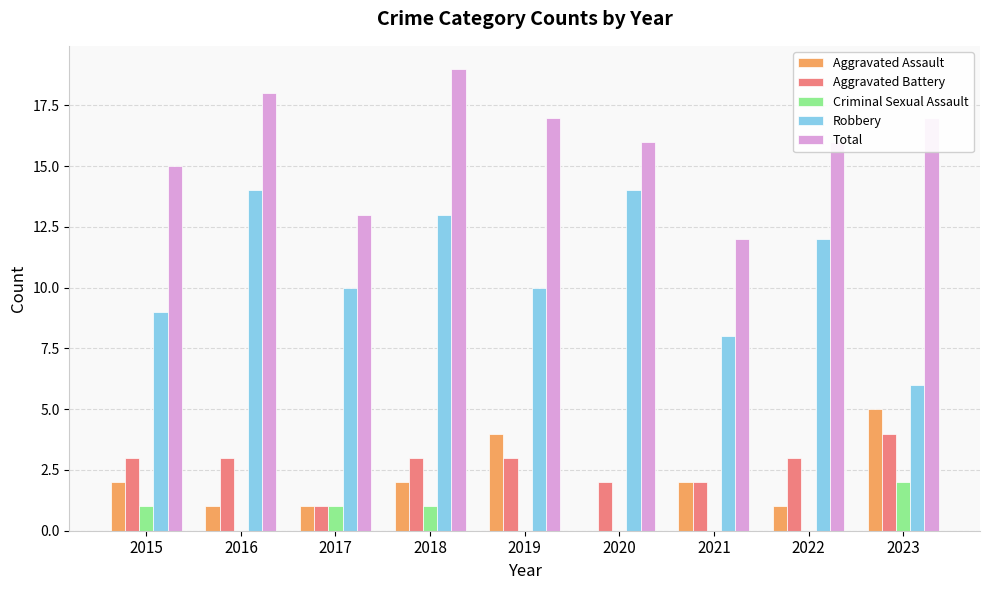

Reading left to right, extract all data points from this chart.

Aggravated Assault: 2	1	1	2	4	0	2	1	5
Aggravated Battery: 3	3	1	3	3	2	2	3	4
Criminal Sexual Assault: 1	0	1	1	0	0	0	0	2
Robbery: 9	14	10	13	10	14	8	12	6
Total: 15	18	13	19	17	16	12	16	17